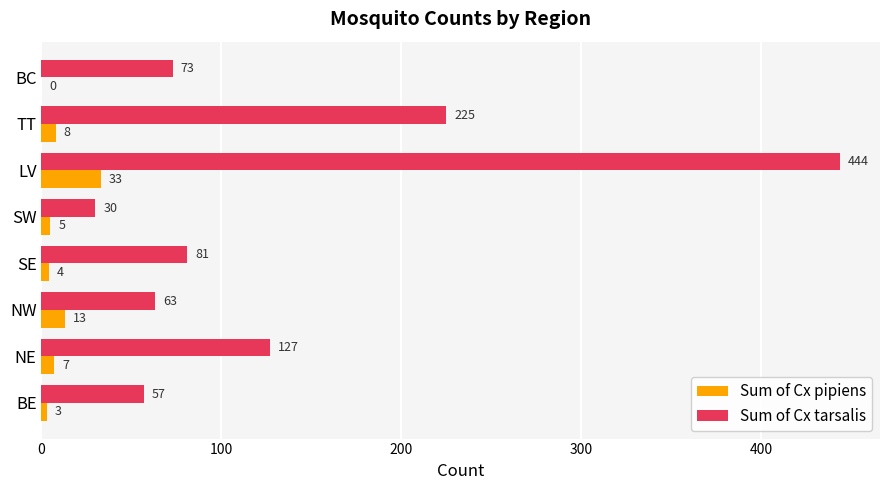

What is the sum of all Sum of Cx pipiens values?

73